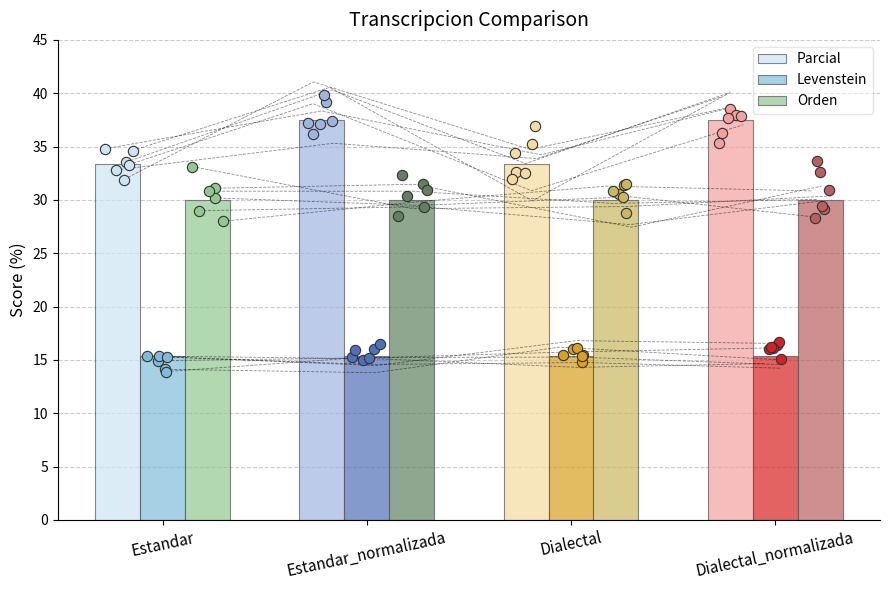

Which series contains the highest Y value?

Parcial